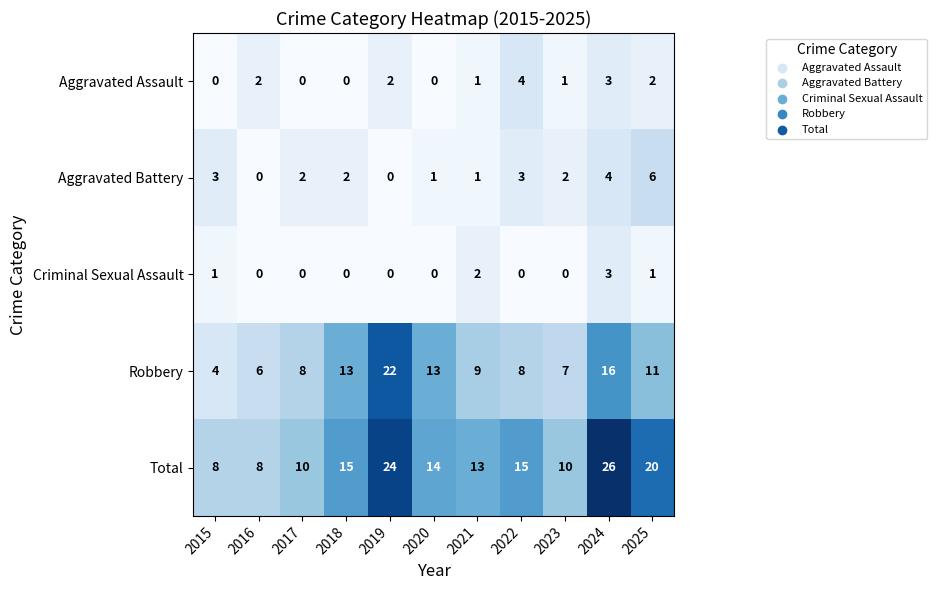

What is the difference between the Total values at 2015 and 2021?

5